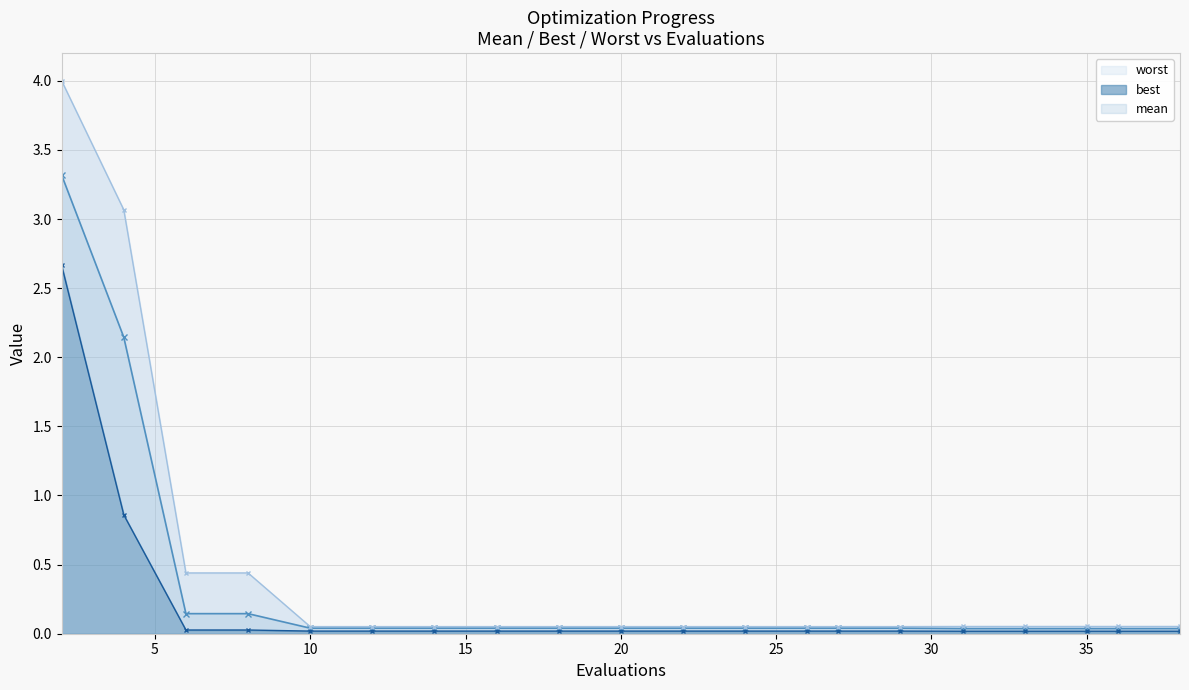

At which category is the sum across all series the highest?

2